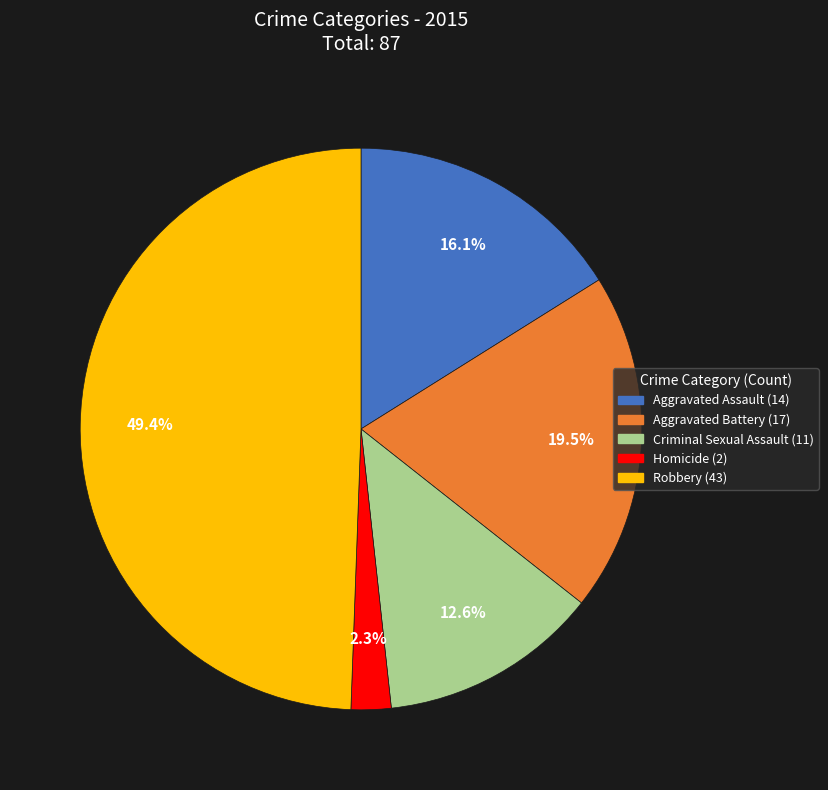

True or false: Robbery accounts for 63% of the total.

False